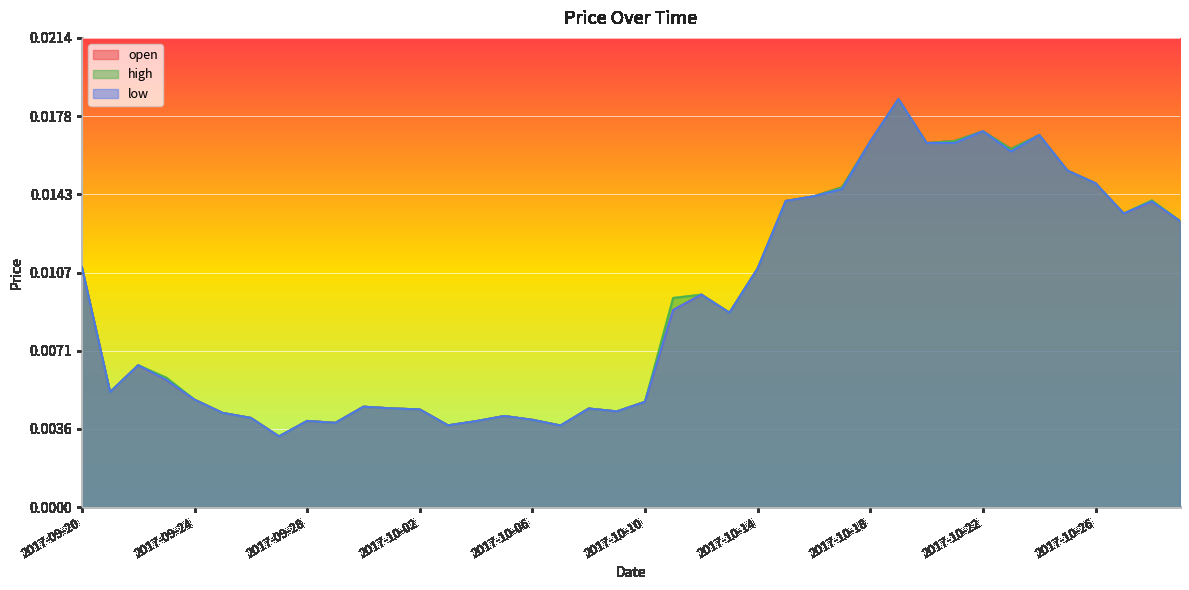

List the series in order of their overall mean, lowest first.

low, open, high